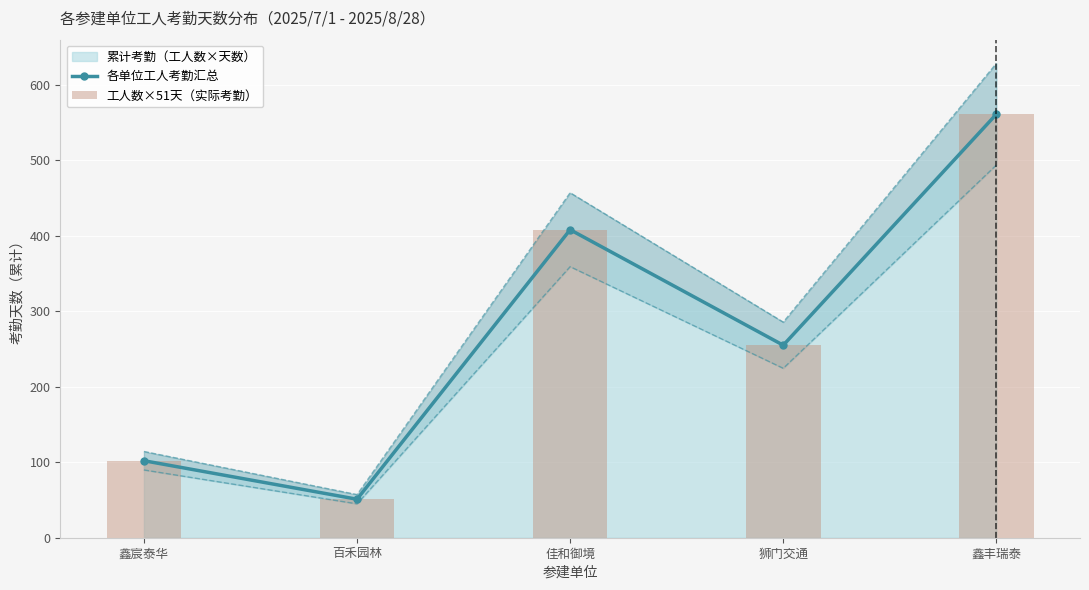

The value of 各单位工人考勤汇总 at 百禾园林 is 51. True or false?

True